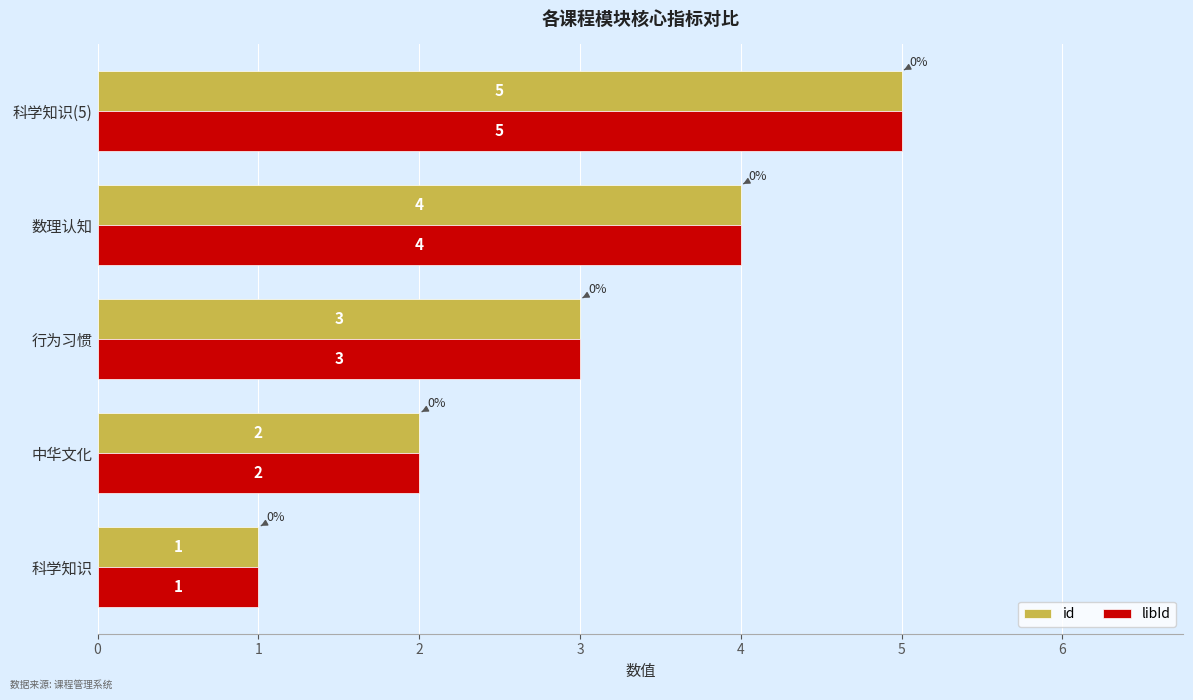

Read the id value at 数理认知.

4